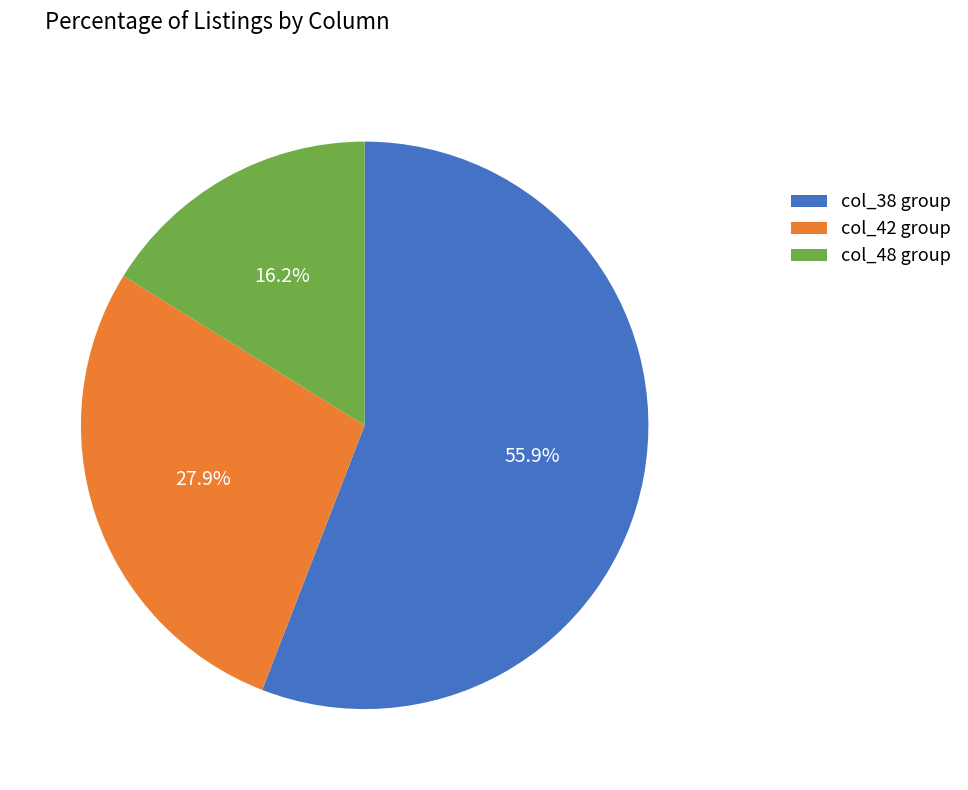

Count the number of slices in the pie.

3